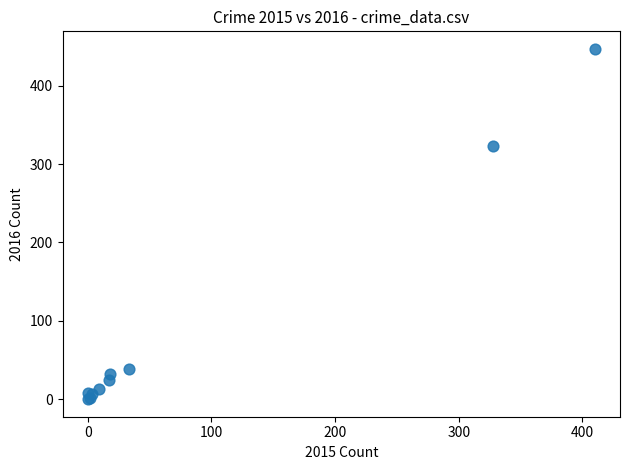

What Y value in the scatter plot is closest to 223?

323